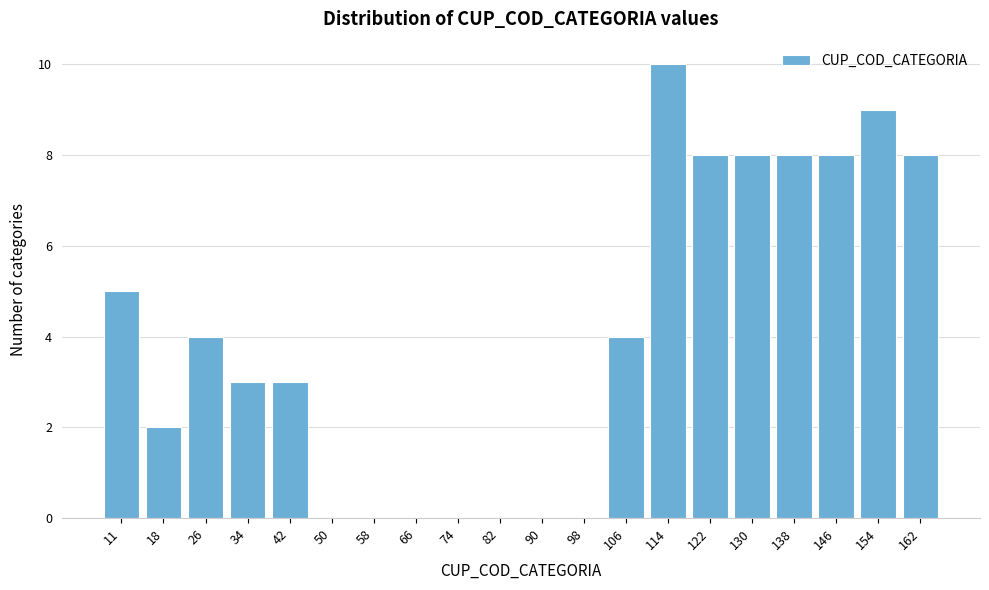

Reading left to right, list all the values displayed in this chart.

11=5	18=2	26=4	34=3	42=3	50=0	58=0	66=0	74=0	82=0	90=0	98=0	106=4	114=10	122=8	130=8	138=8	146=8	154=9	162=8